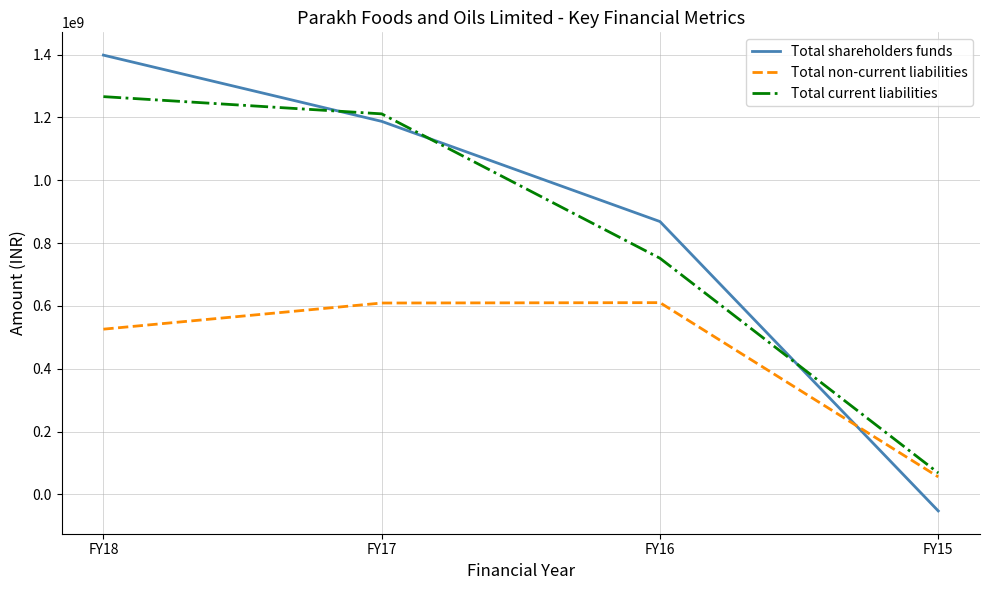

Count the number of categories in the chart.

4